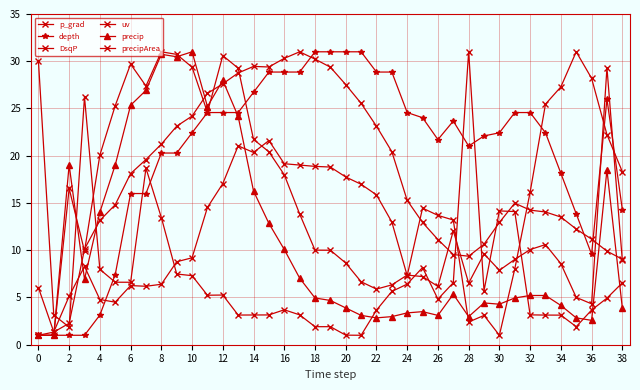

Count the number of categories in the chart.

39